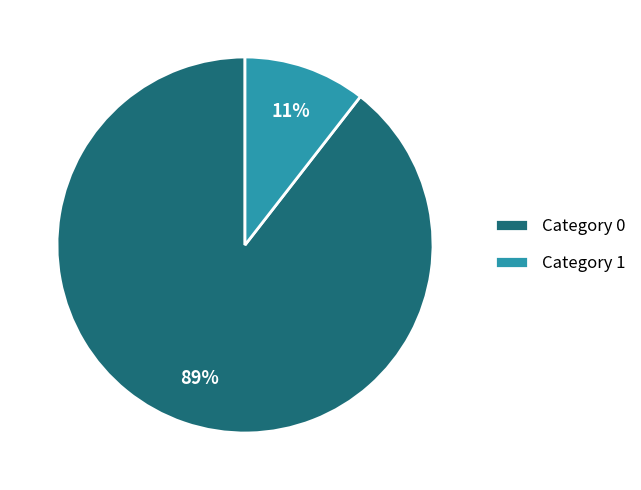

To the nearest percent, what is the average slice percentage?

50%